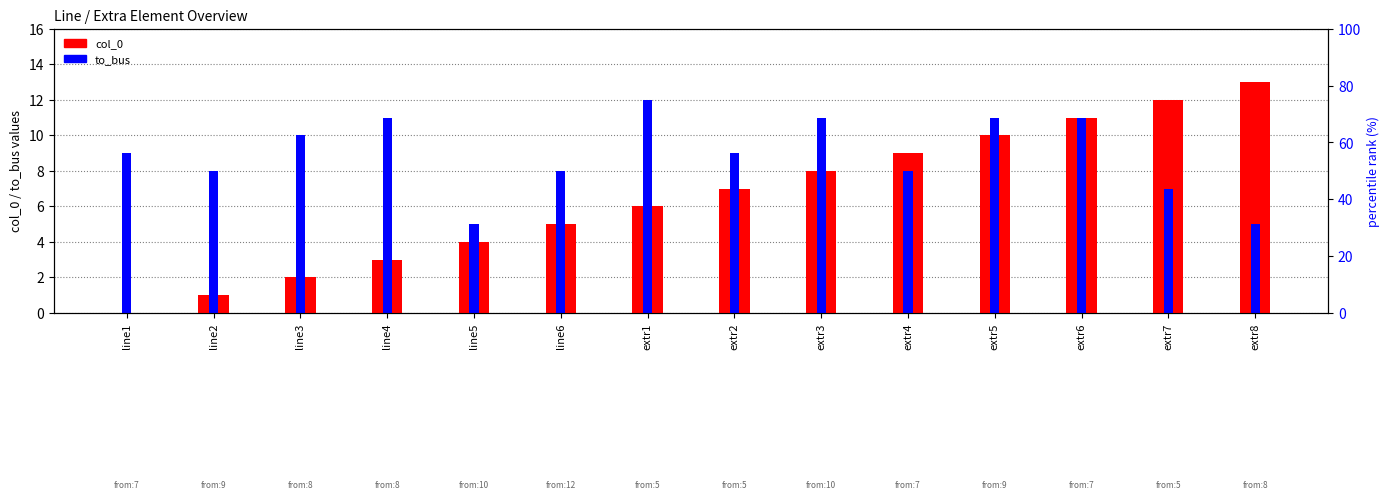

How many values in the col_0 series exceed 7?

6